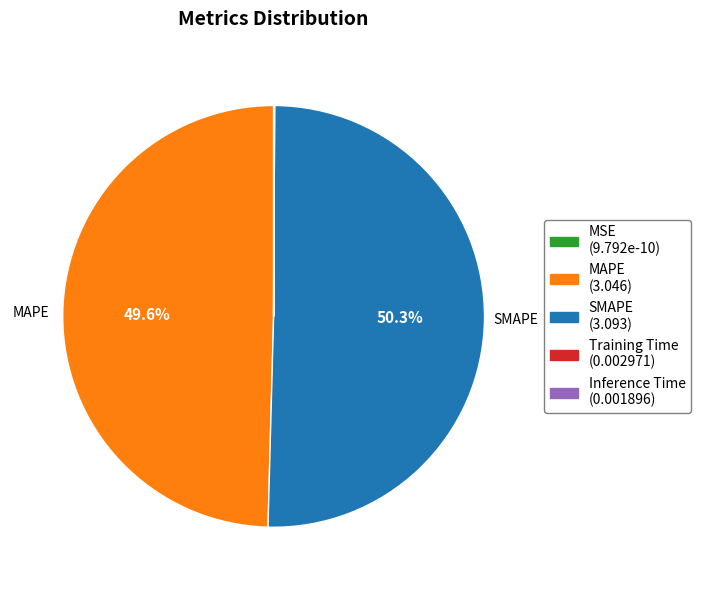

Rank the categories by value from lowest to highest.

MSE, Inference Time, Training Time, MAPE, SMAPE